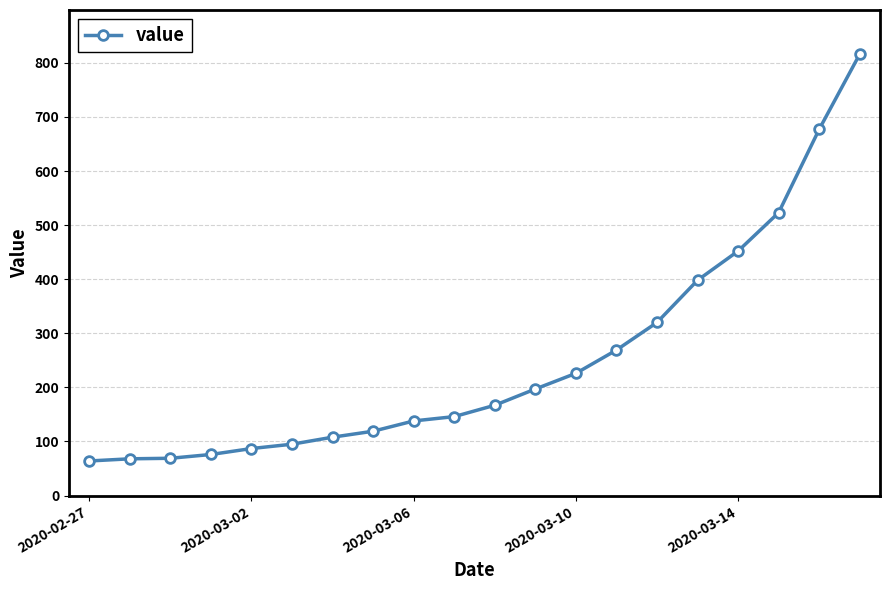

What is the value of the 17th point from the left?

452